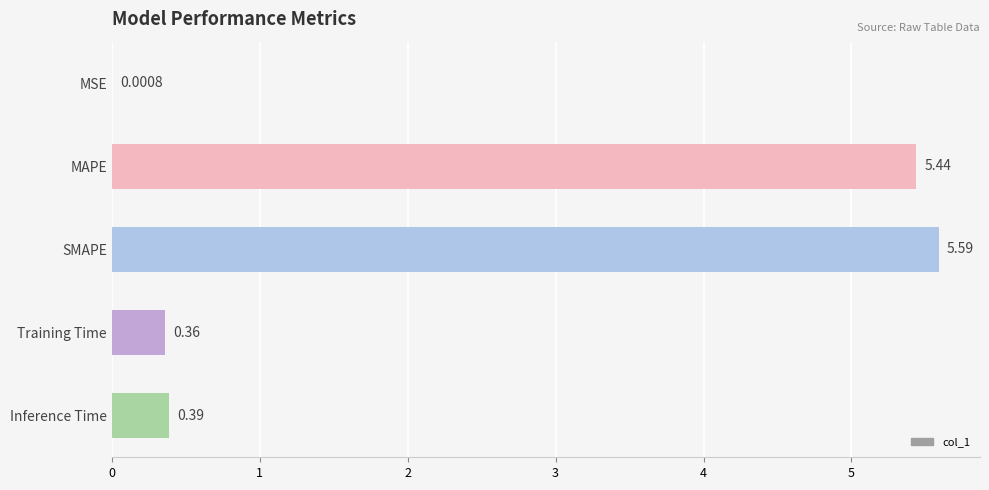

How many distinct data groups are displayed?

1